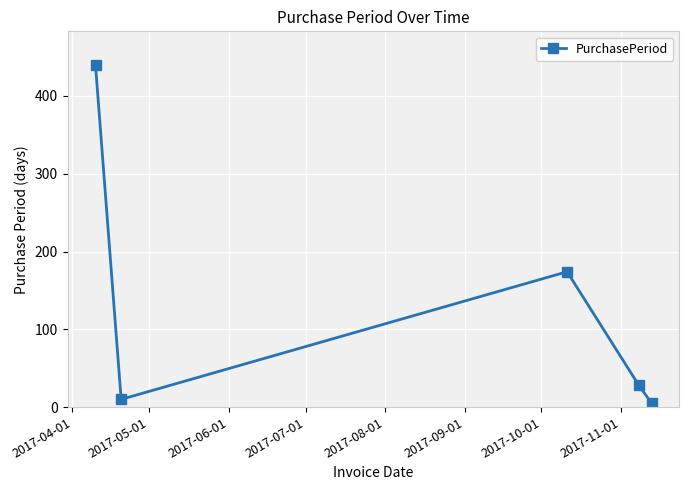

What is the maximum value shown in the chart?

439